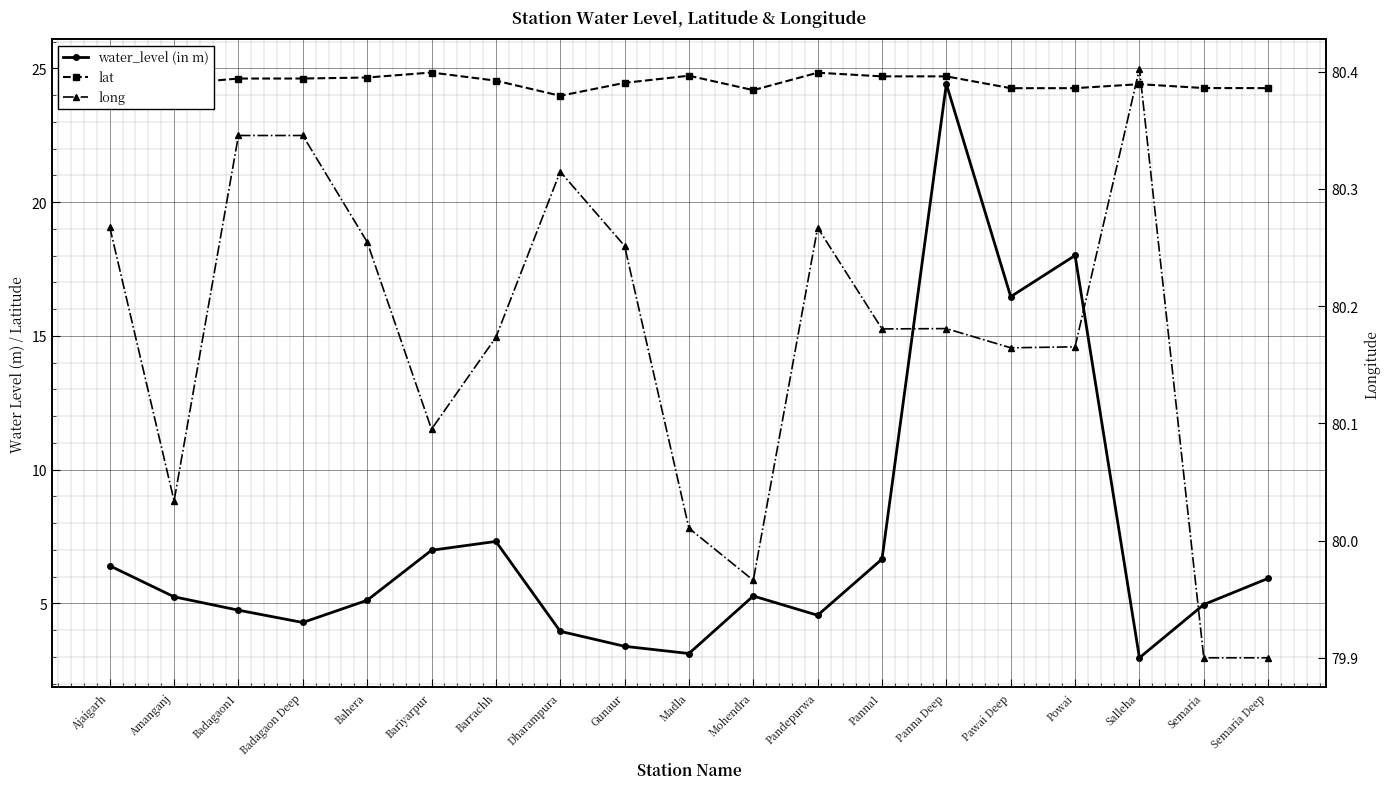

At which category does the chart reach its minimum across all series?

Salleha